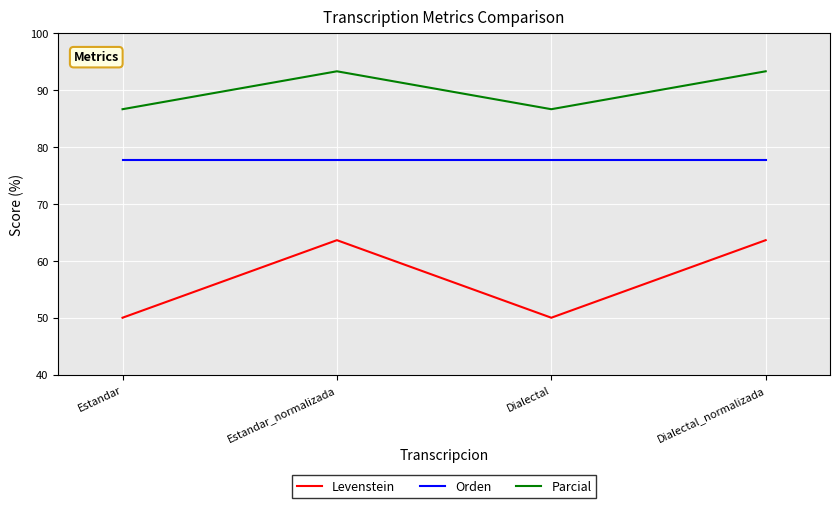

The value of Parcial at Dialectal_normalizada is 93.3. True or false?

True